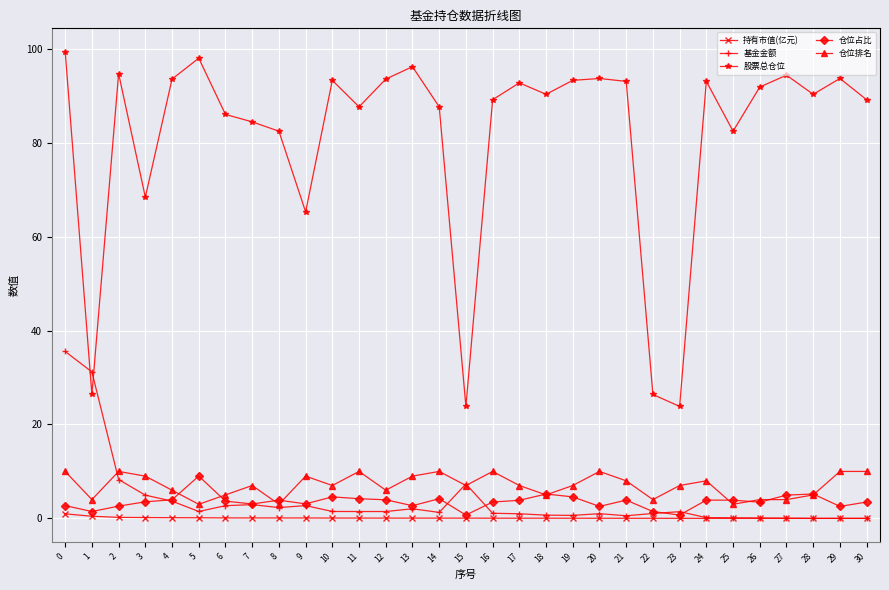

What is the sum of all 基金金额 values?

118.7